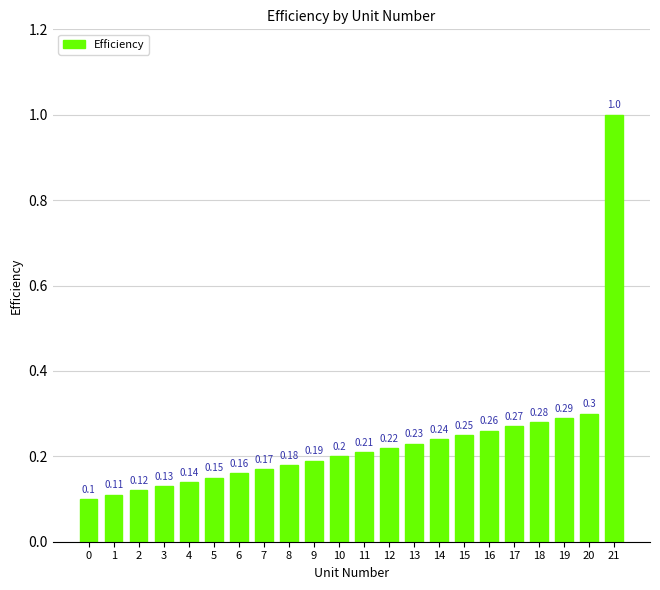

What is the sum of all values?

5.2